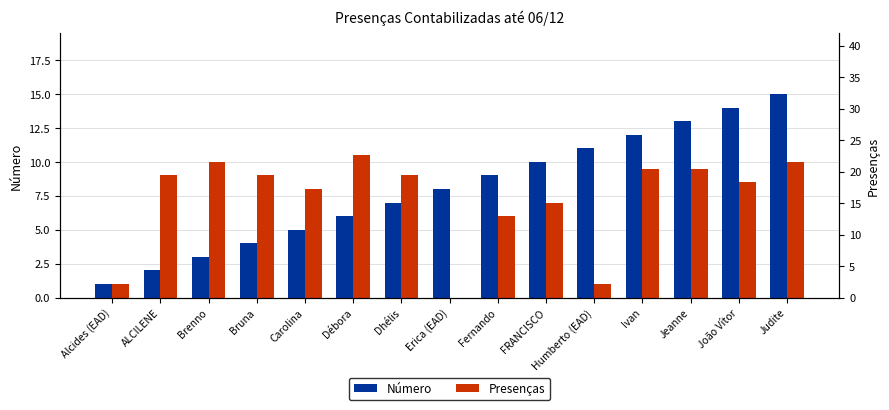

True or false: Presenças has a value of 9.0 at Bruna.

True